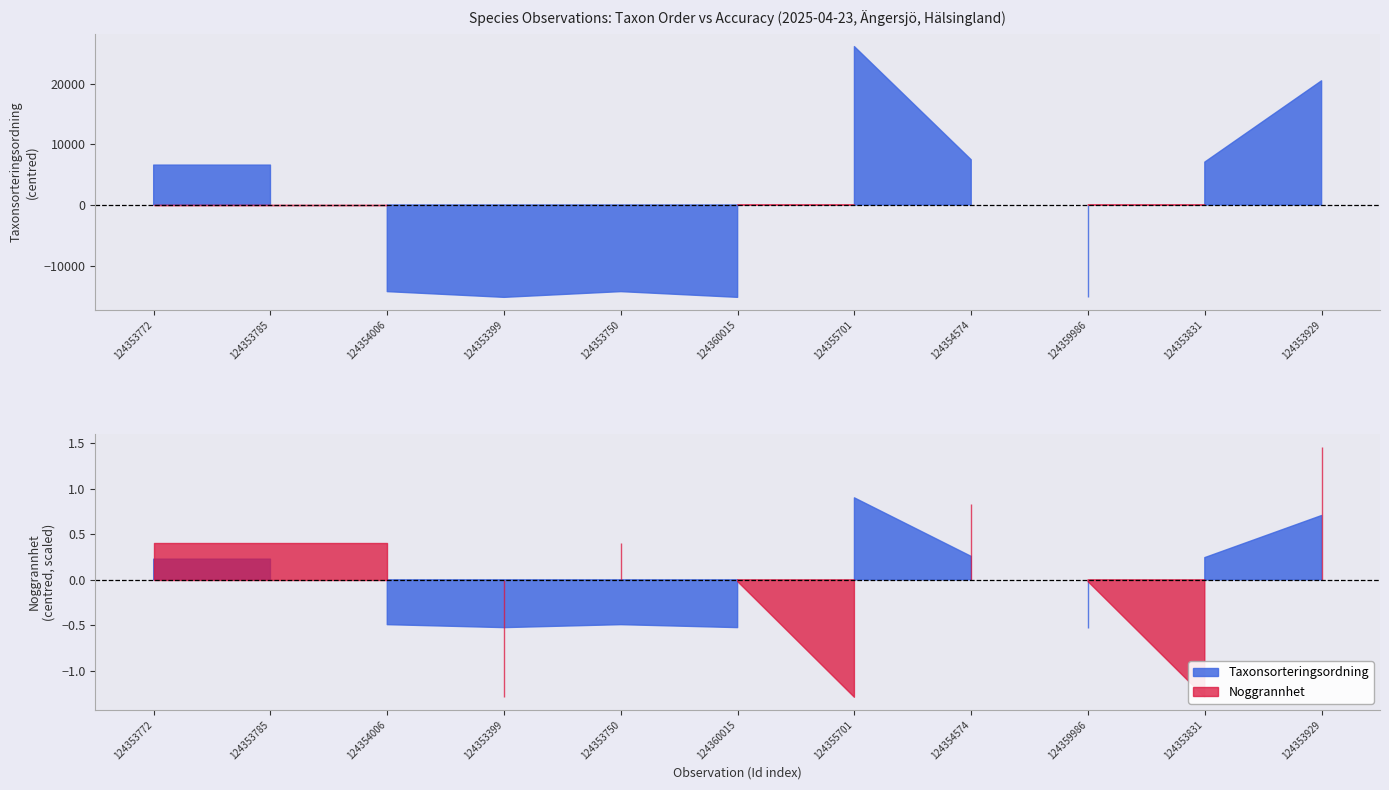

What position from the left is 124353750?

5